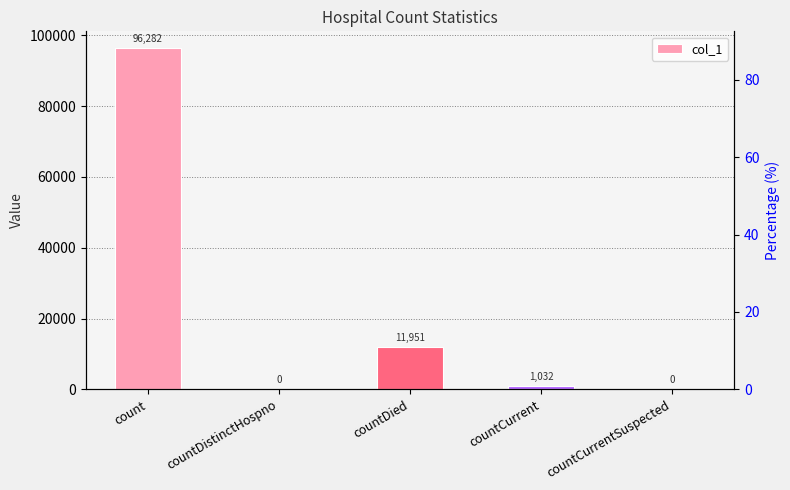

Does the chart contain any negative values?

No